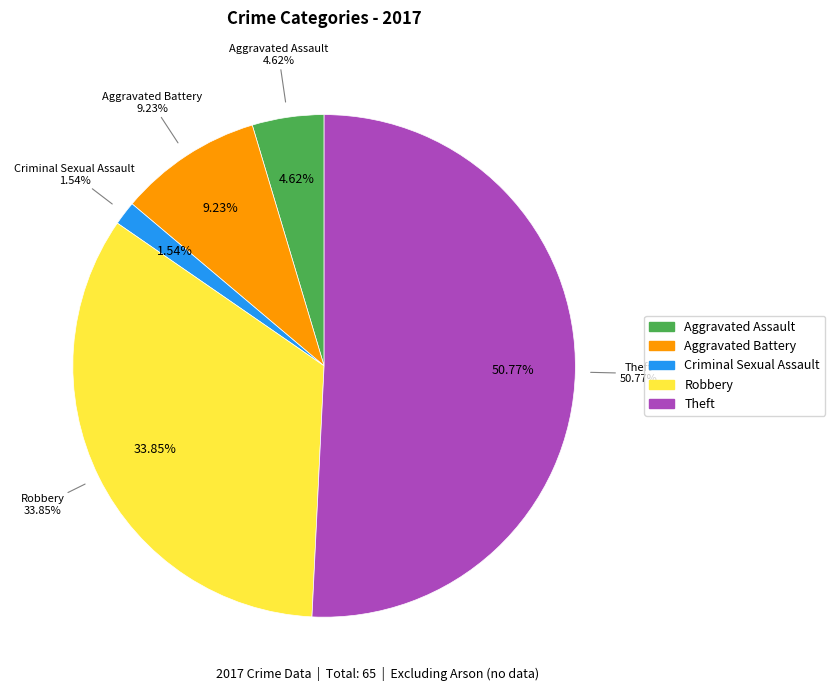

To the nearest percent, what portion does Criminal Sexual Assault represent?

2%